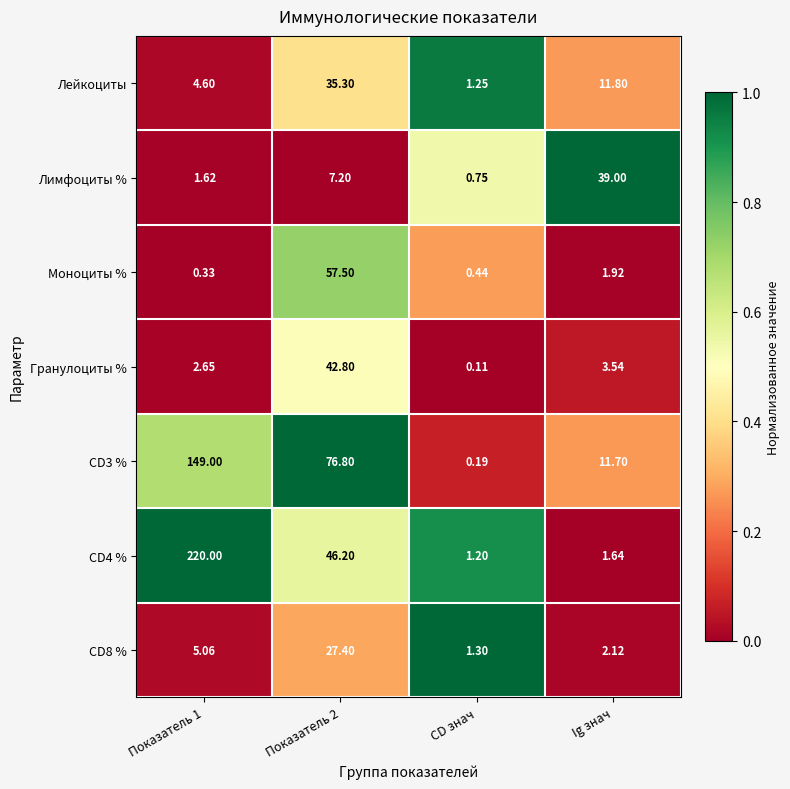

Rank the series at Показатель 1 from highest to lowest value.

CD4 %, CD3 %, CD8 %, Лейкоциты, Гранулоциты %, Лимфоциты %, Моноциты %